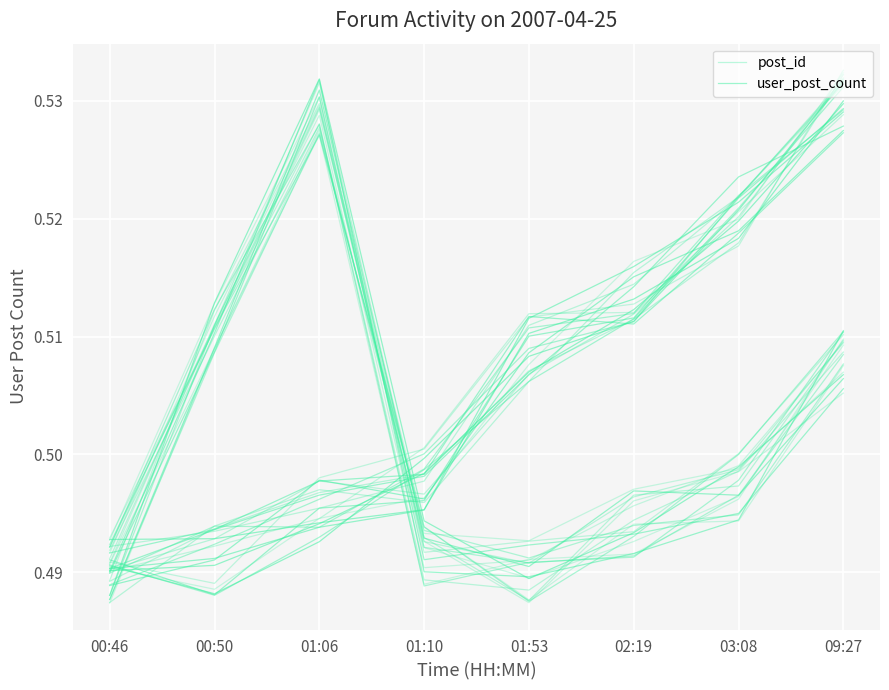

Is the value of user_post_count at 09:27 greater than the value of post_id at 00:46?

Yes